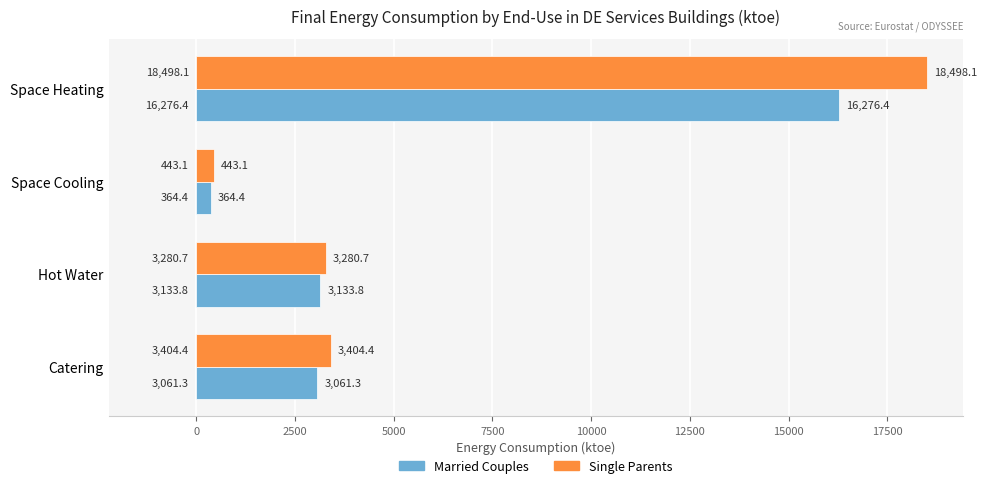

List the series in order of their peak value, highest first.

Single Parents, Married Couples